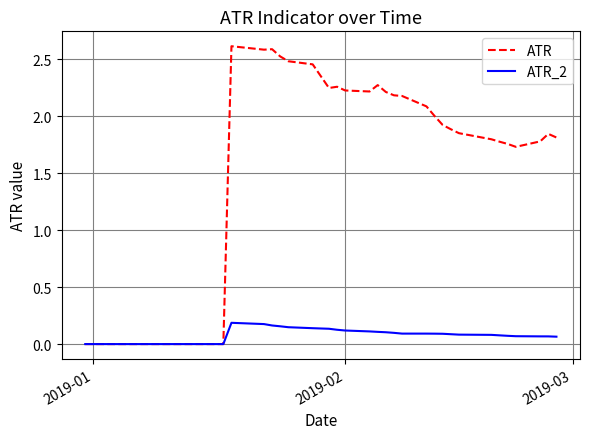

Which series has the largest range (max minus min)?

ATR